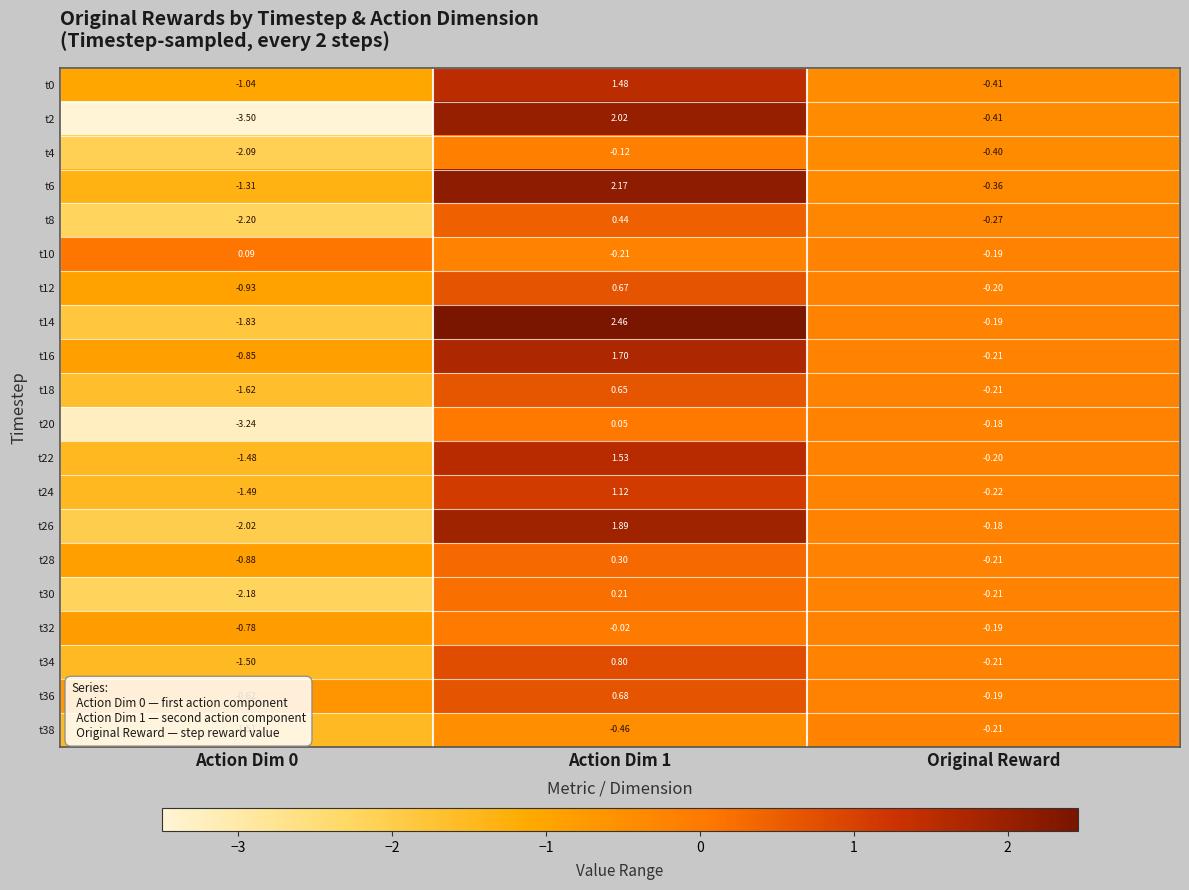

Where is t18 nearest to the value 0?

Original Reward